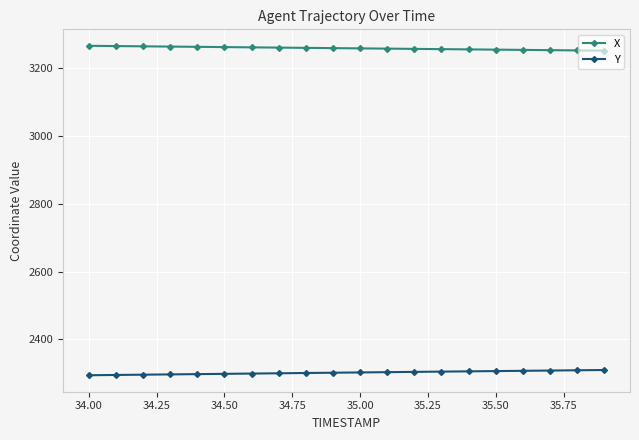

How many lines are shown in the chart?

2